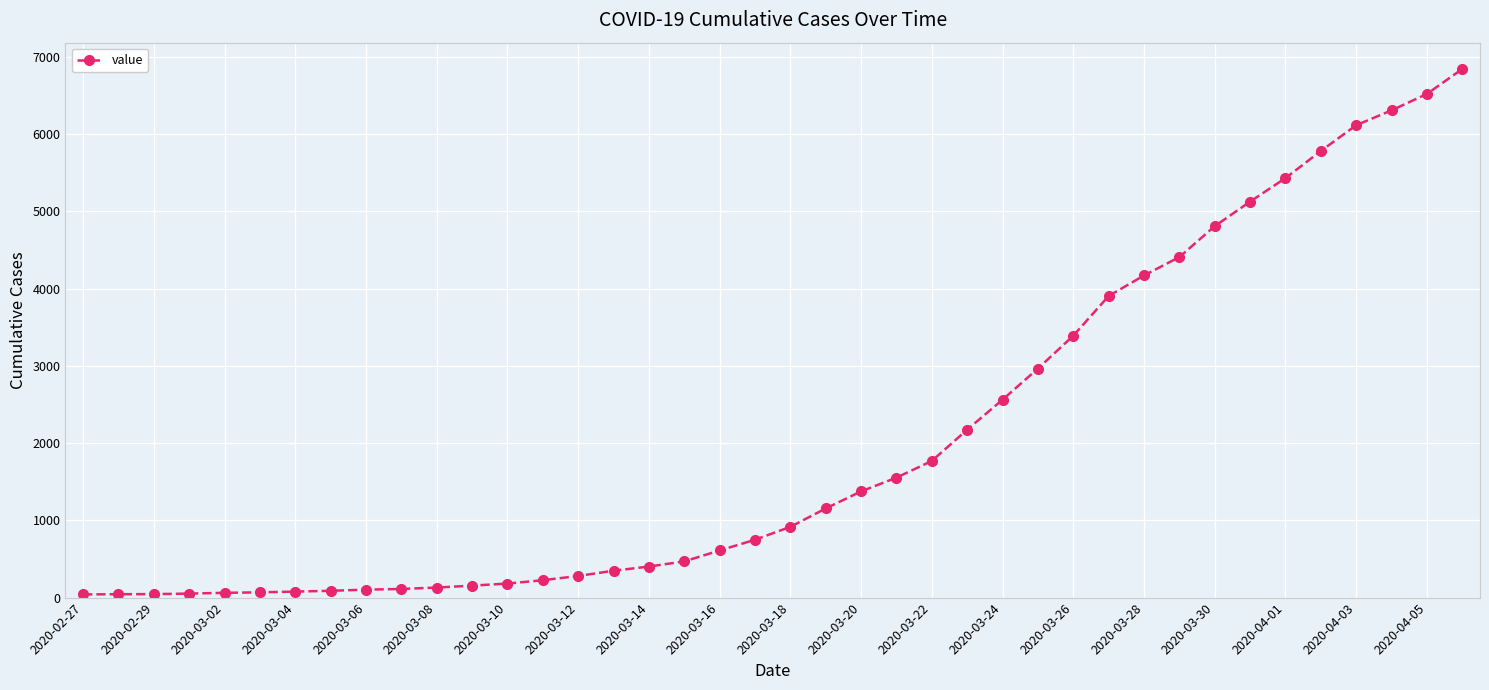

What is the greatest value displayed?

6843